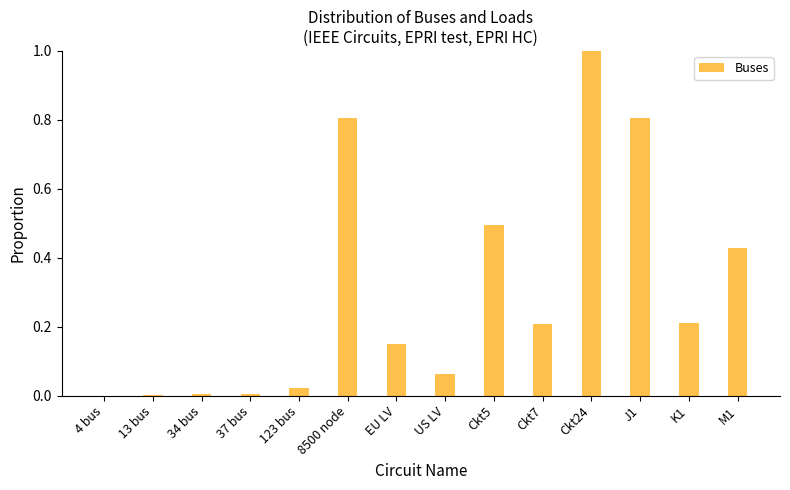

Which category has the highest value across all series?

Ckt24